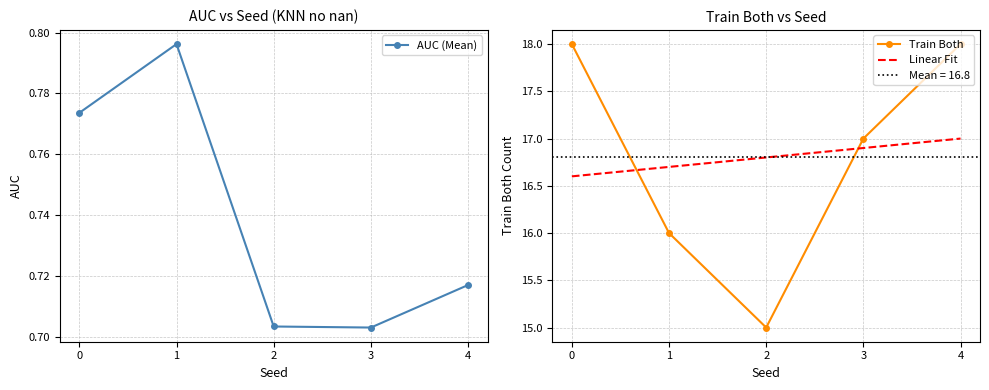

True or false: train_both and auc intersect in this chart.

False